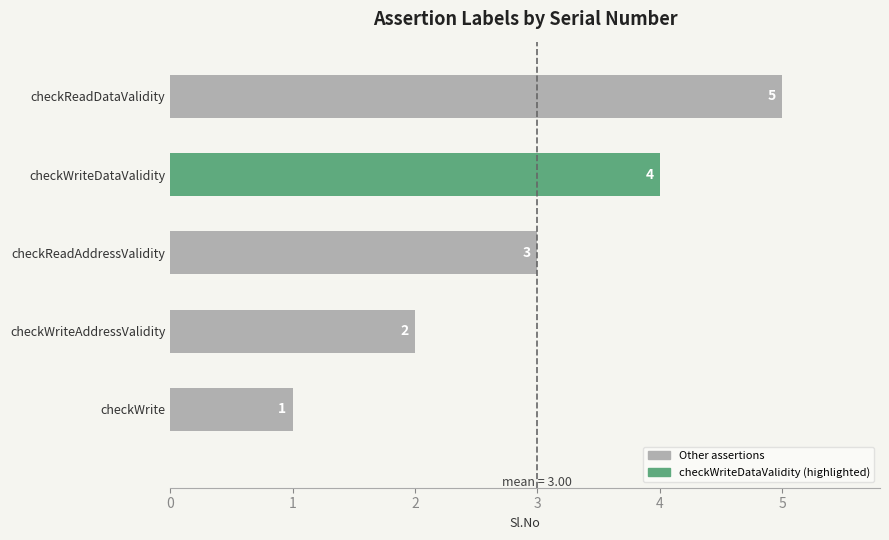

Rank the categories by value from lowest to highest.

checkWrite, checkWriteAddressValidity, checkReadAddressValidity, checkWriteDataValidity, checkReadDataValidity